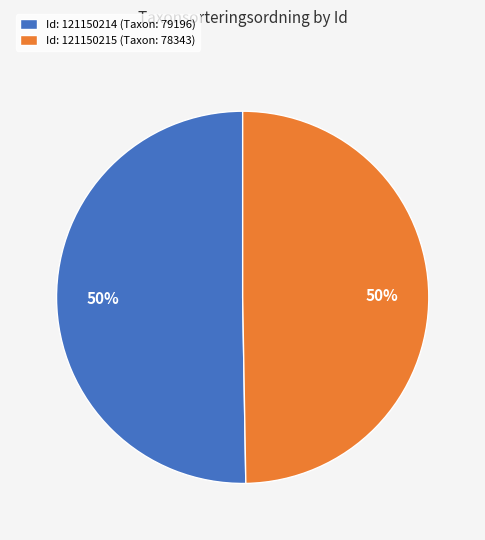

Count the number of slices in the pie.

2